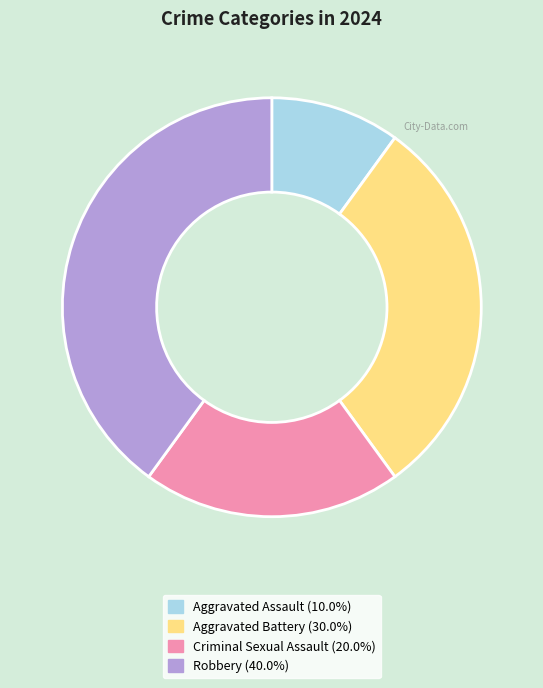

Is it true that Aggravated Battery is 30% of the pie?

True